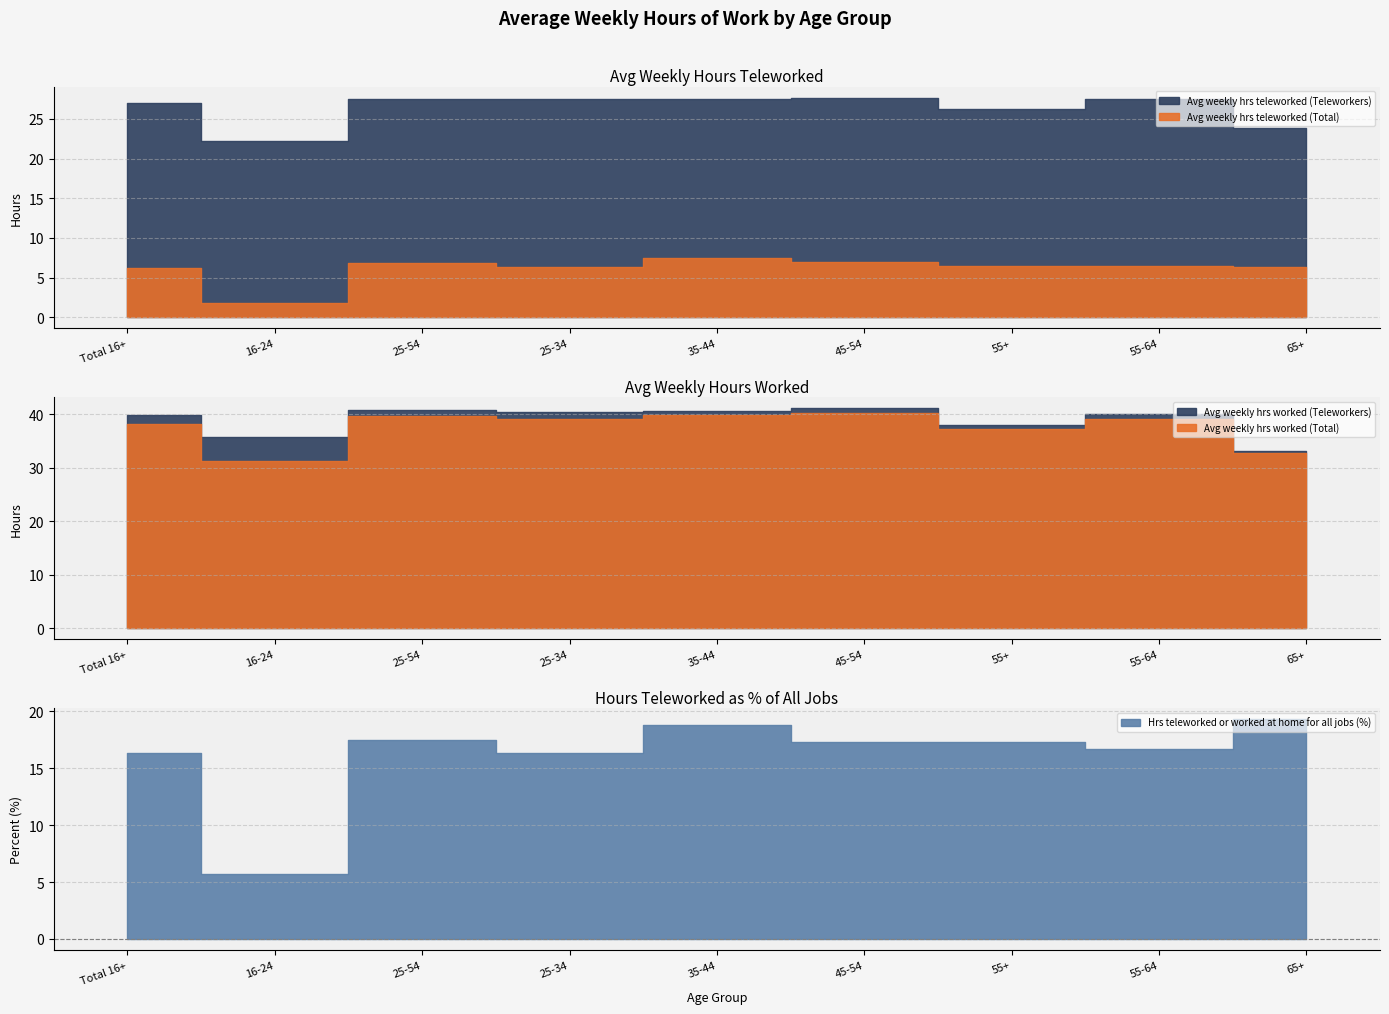

True or false: Avg weekly hrs teleworked (Teleworkers) and Hrs teleworked % (Total) intersect in this chart.

False